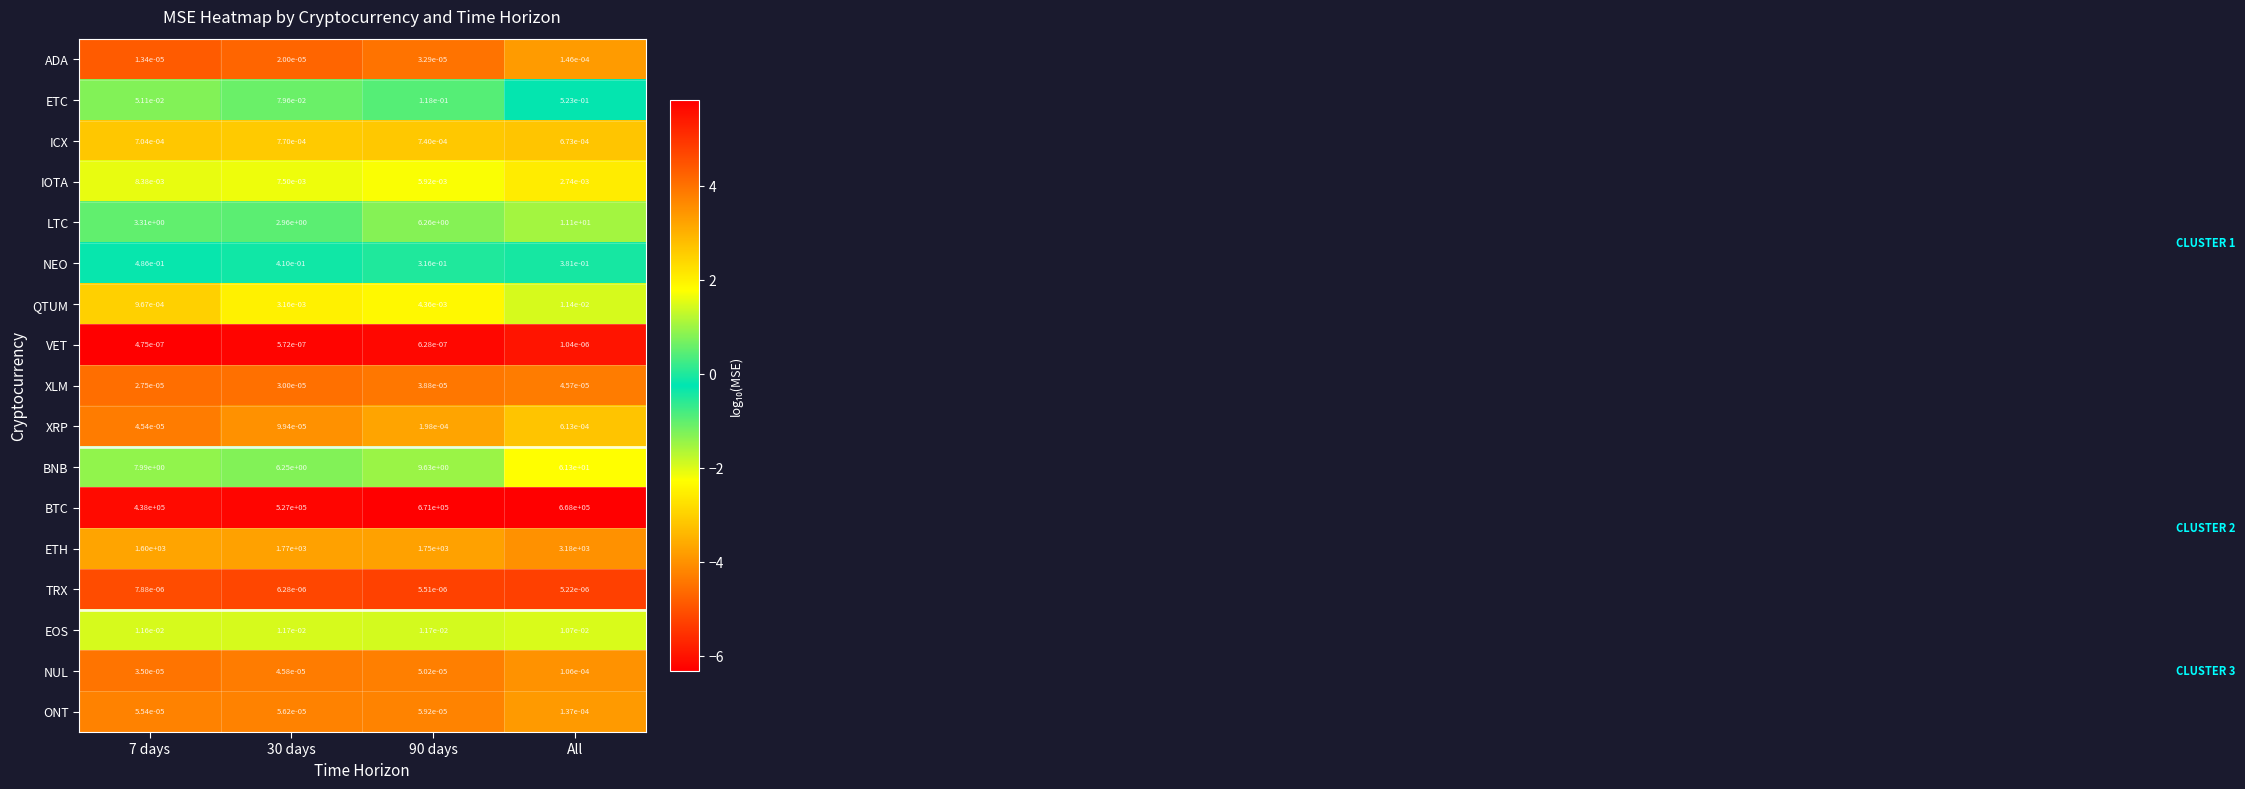

Which series changed the most between 7 days and 90 days?

BTC